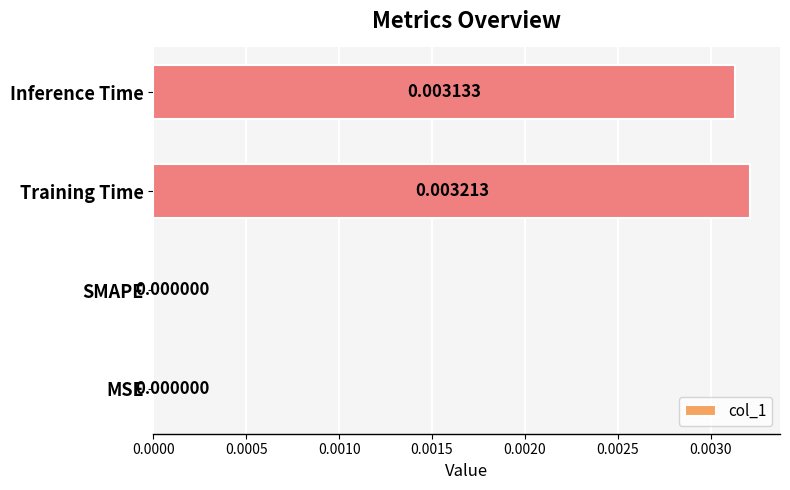

At which category does the chart reach its peak across all series?

Training Time